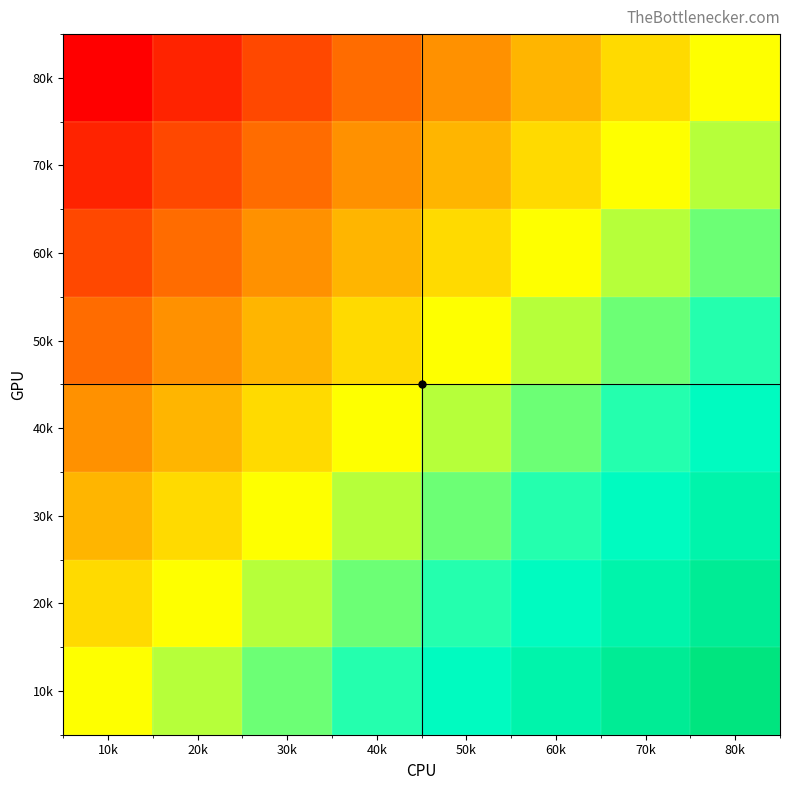

What is the smallest value displayed?

-1.0